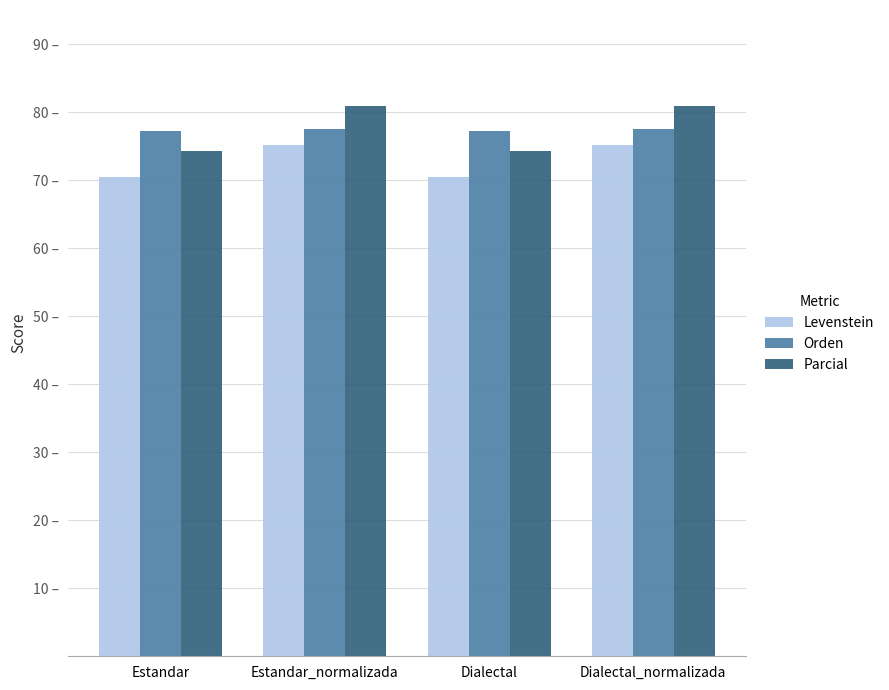

The value of Levenstein at Estandar is 70.5. True or false?

True